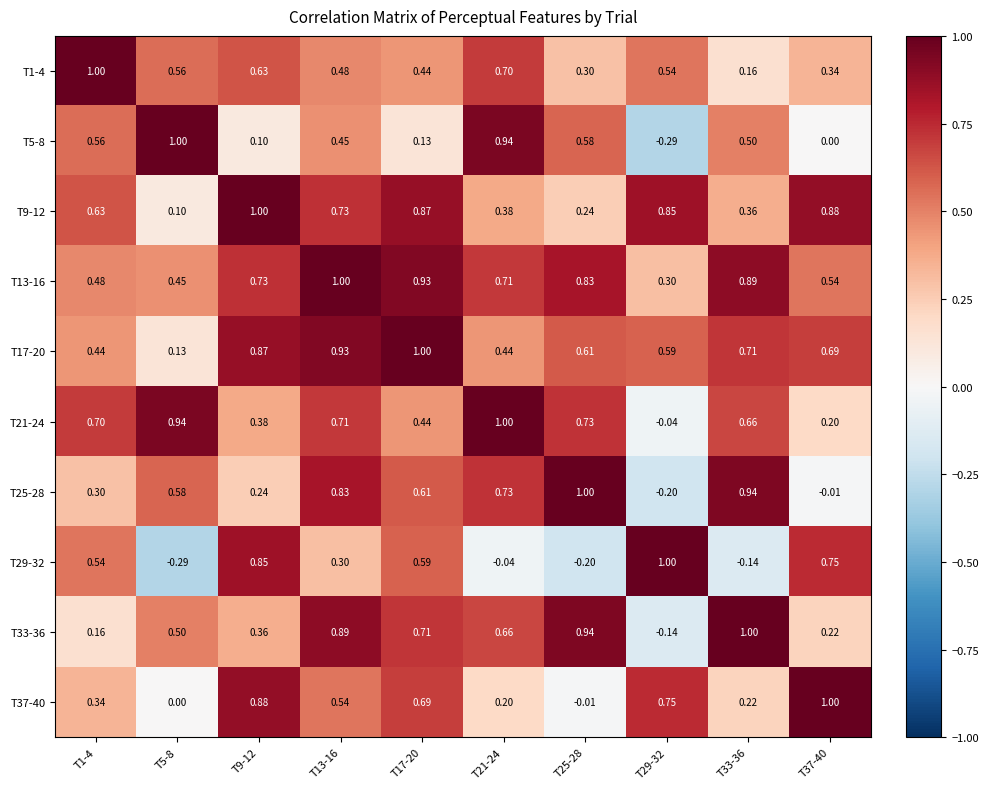

Is the value of T21-24 at T5-8 greater than the value of T29-32 at T17-20?

Yes